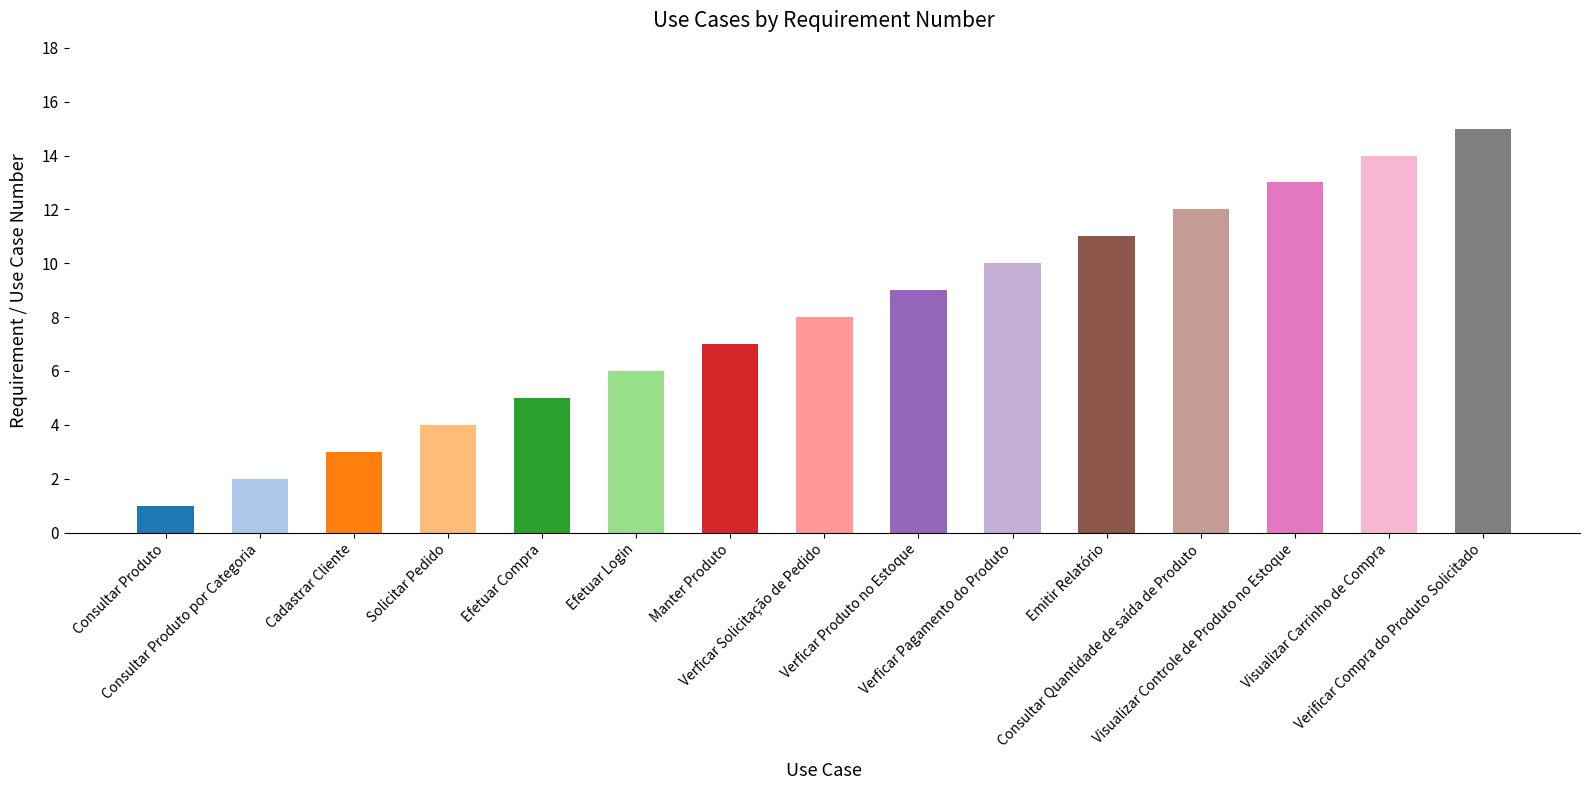

What position from the right is Efetuar Compra?

11